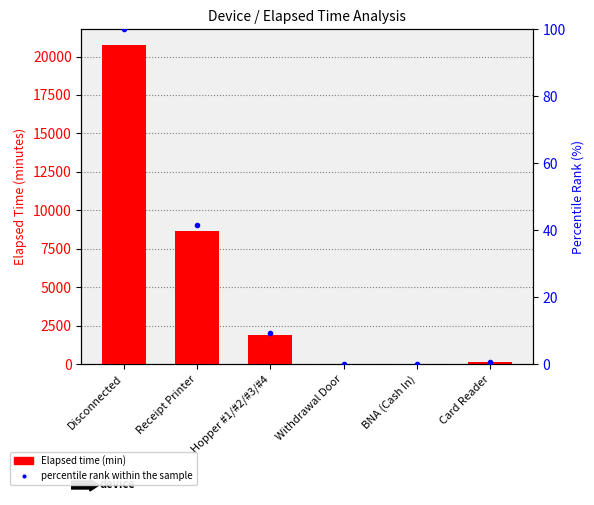

List the series in order of their overall mean, highest first.

Elapsed time (min), percentile rank within the sample